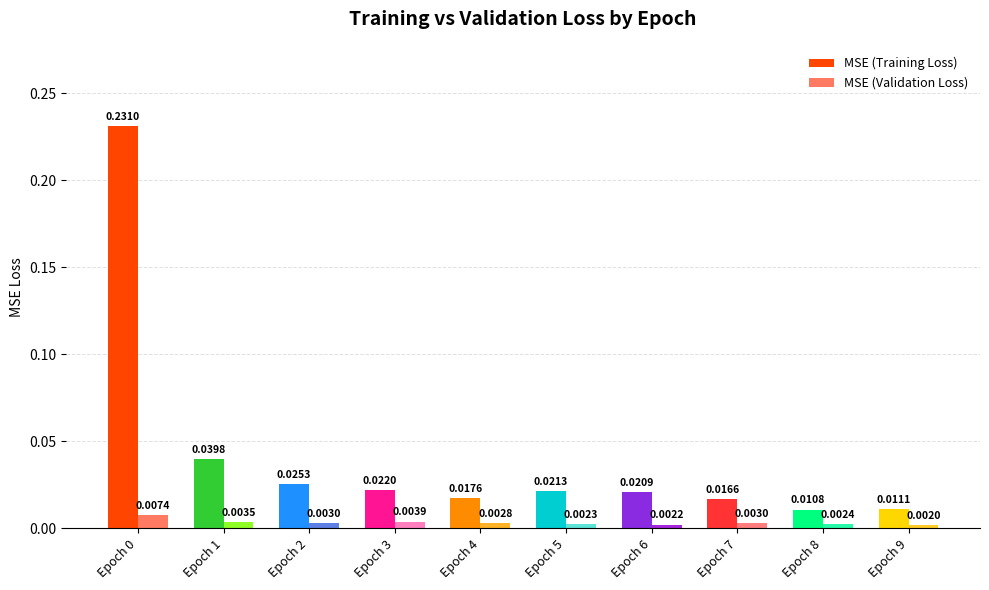

List the series in order of their peak value, lowest first.

MSE (Validation Loss), MSE (Training Loss)